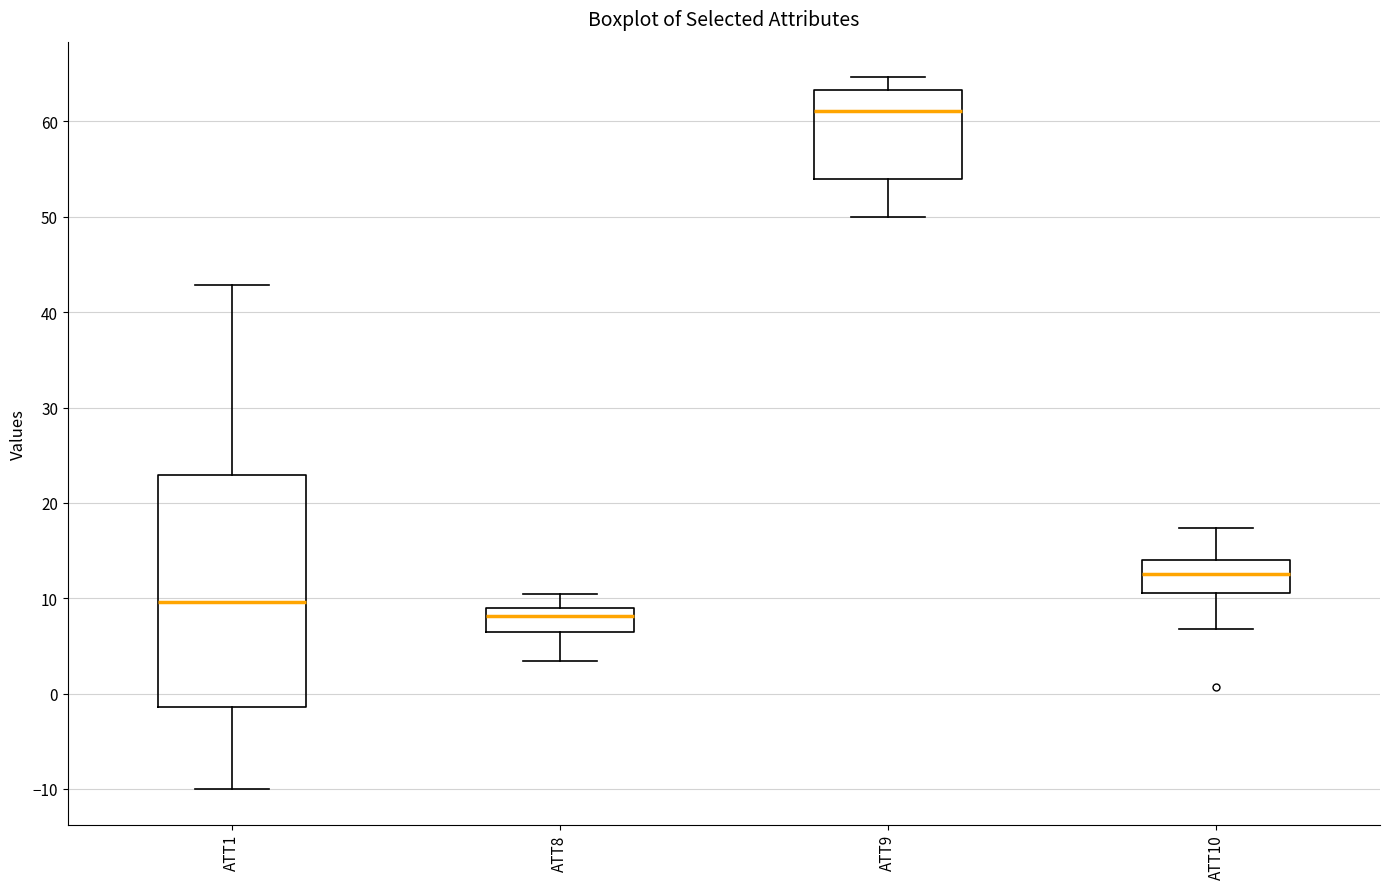

Reading left to right, transcribe this box plot: for each box, give where its median line is, the range the box spans, and where its two whiskers end, as read against the y-axis. The values are not printed on the chart, so give them approximately, as read against the axis.

ATT1: median 10, box -1 to 23, whiskers -10 to 43
ATT8: median 8, box 6 to 9, whiskers 3 to 10
ATT9: median 61, box 54 to 63, whiskers 50 to 65
ATT10: median 13, box 11 to 14, whiskers 7 to 17